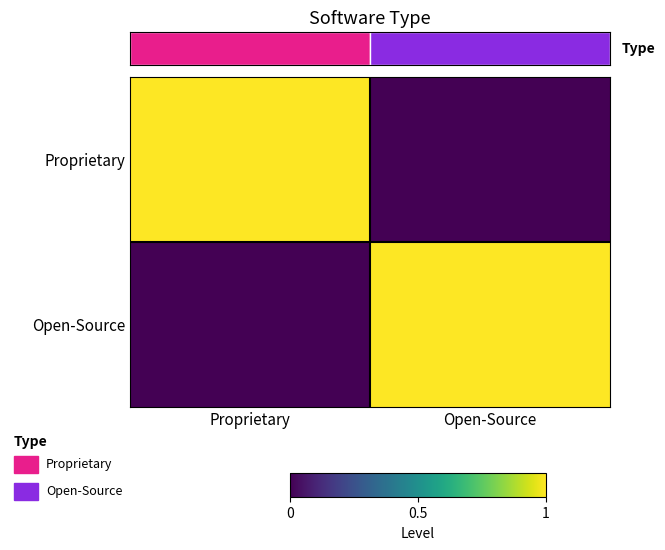

Rank the categories by Proprietary value from highest to lowest.

Proprietary, Open-Source